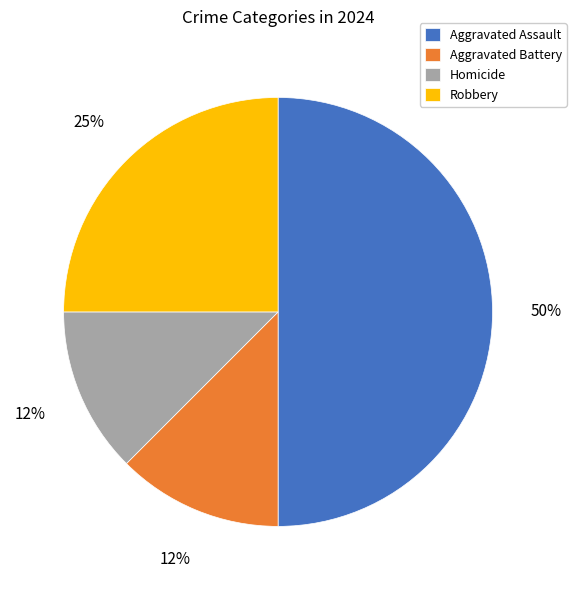

What percentage is the Robbery slice, to the nearest percent?

25%